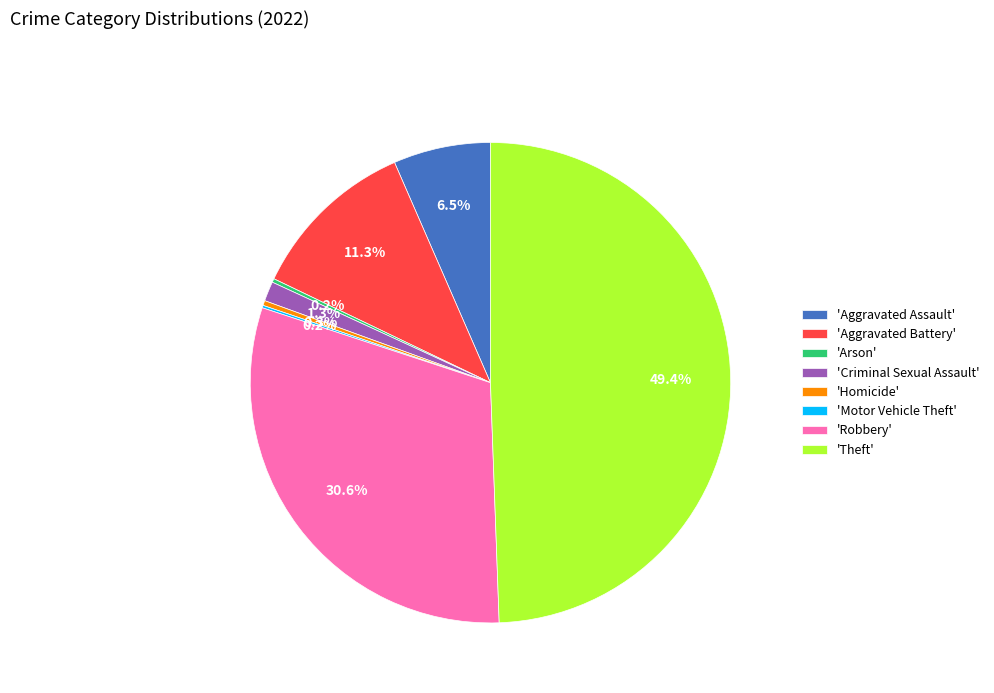

Is the sum of 'Homicide' and 'Aggravated Battery' greater than half?

No